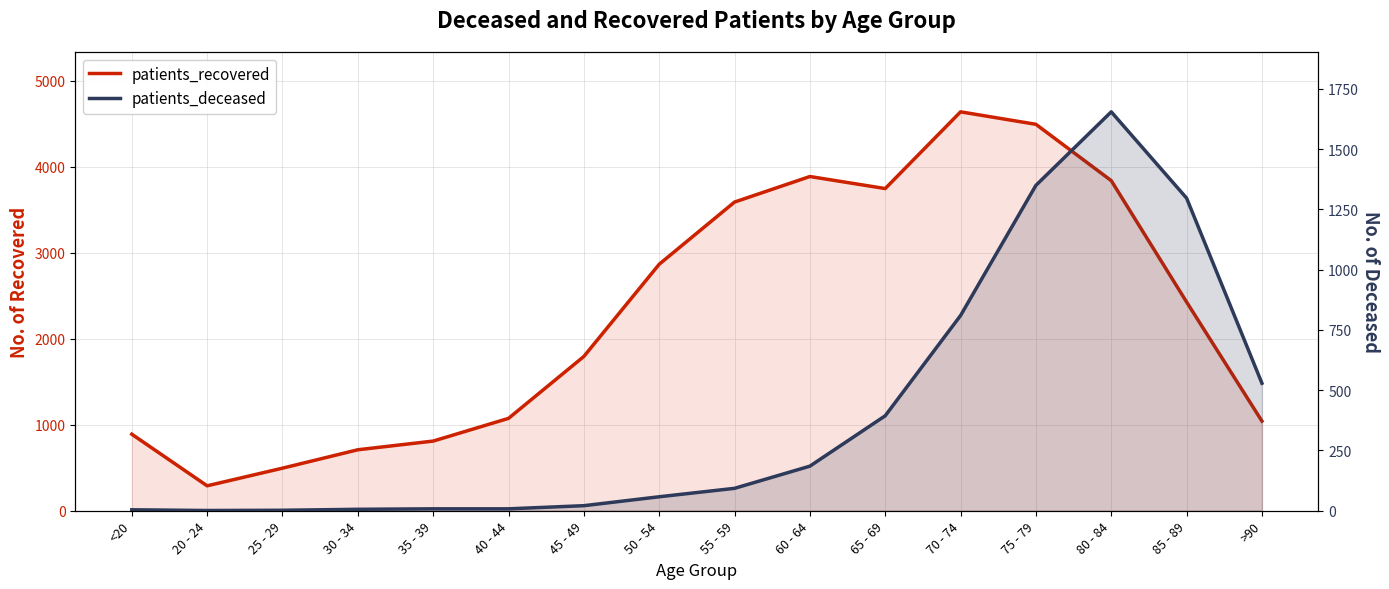

Does the chart have visible grid lines?

Yes